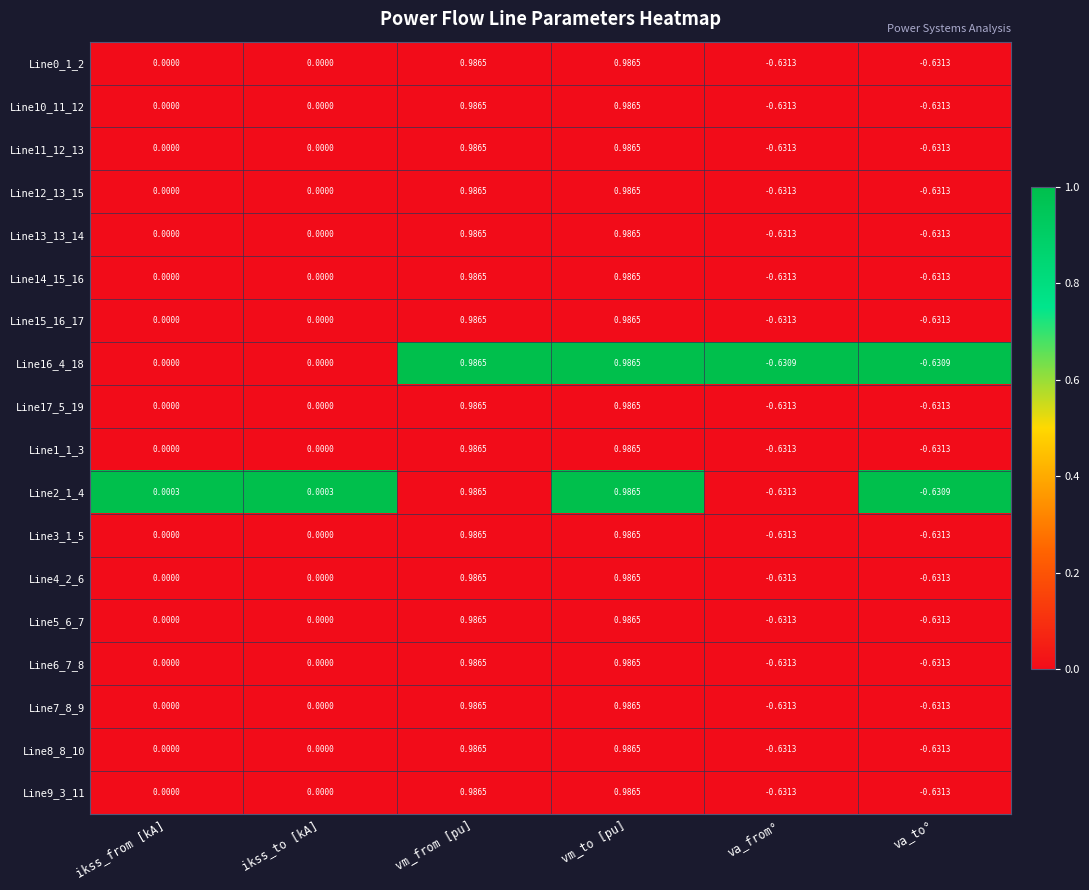

What is the total value across all series at va_to°?

-11.4